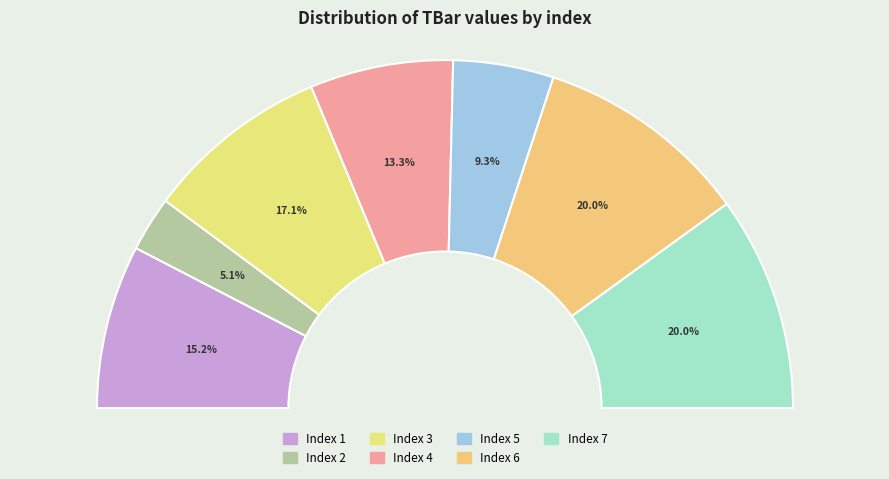

Count the number of slices in the pie.

7